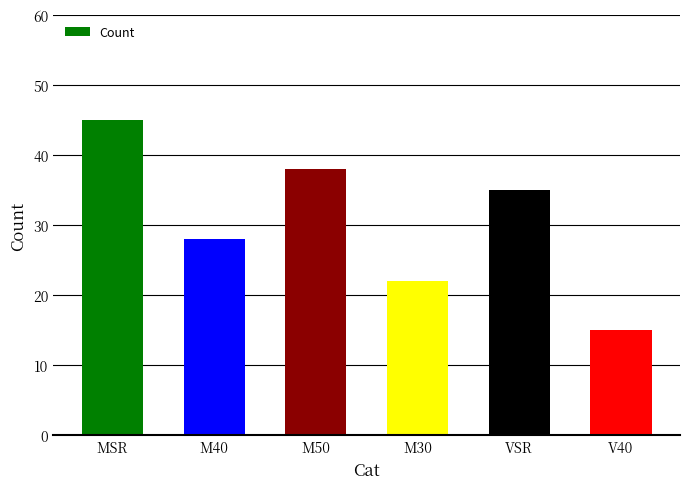

Rank the categories by value from lowest to highest.

V40, M30, M40, VSR, M50, MSR